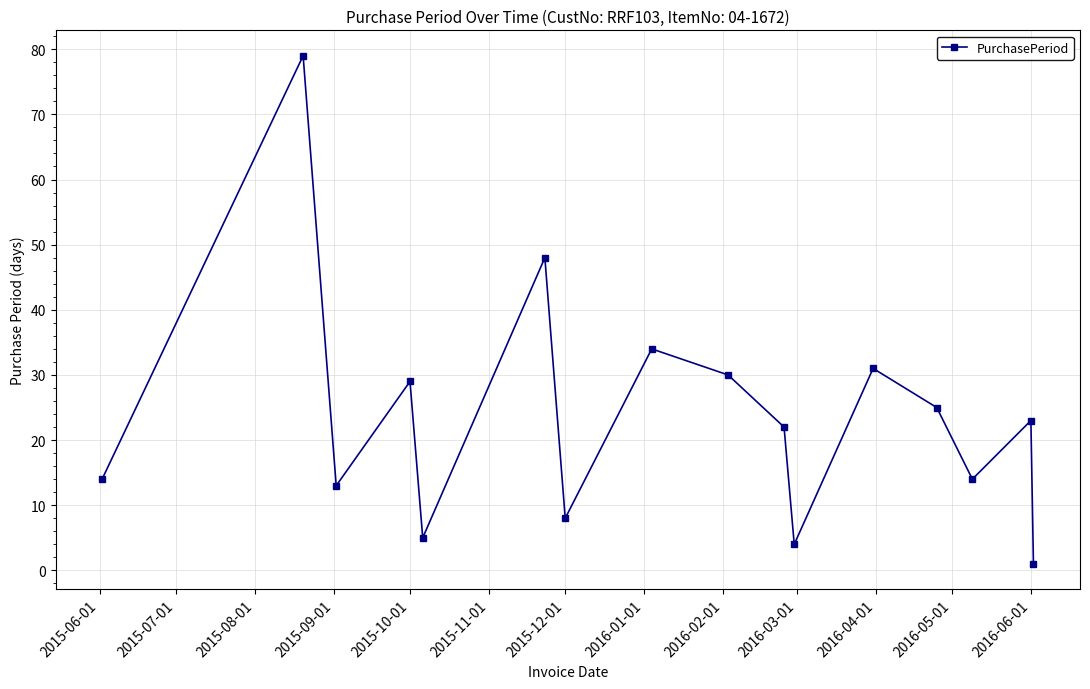

What is the greatest value displayed?

79